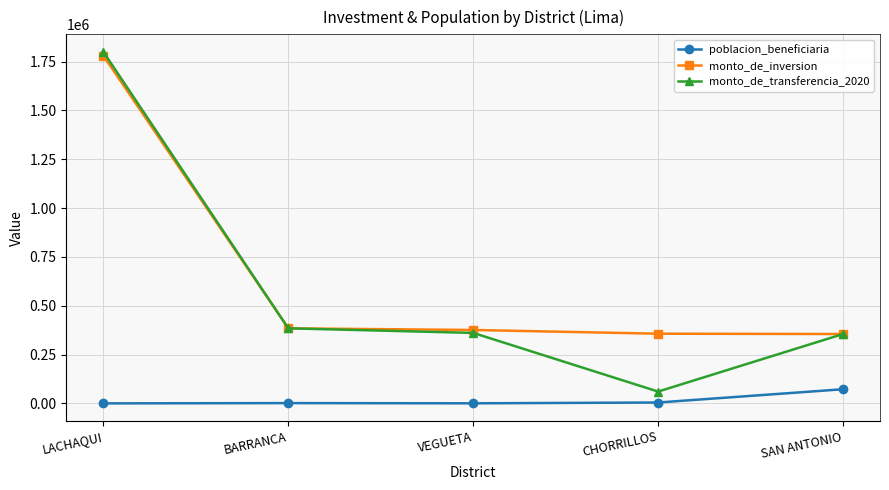

How many data points in monto_de_transferencia_2020 are less than 361296?

2